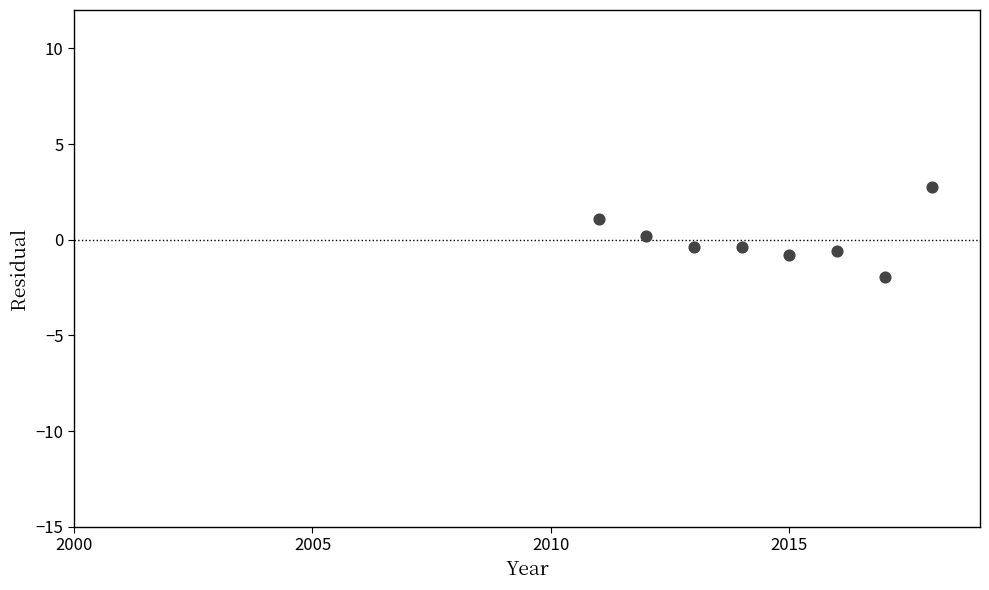

What is the average X value?

2014.5